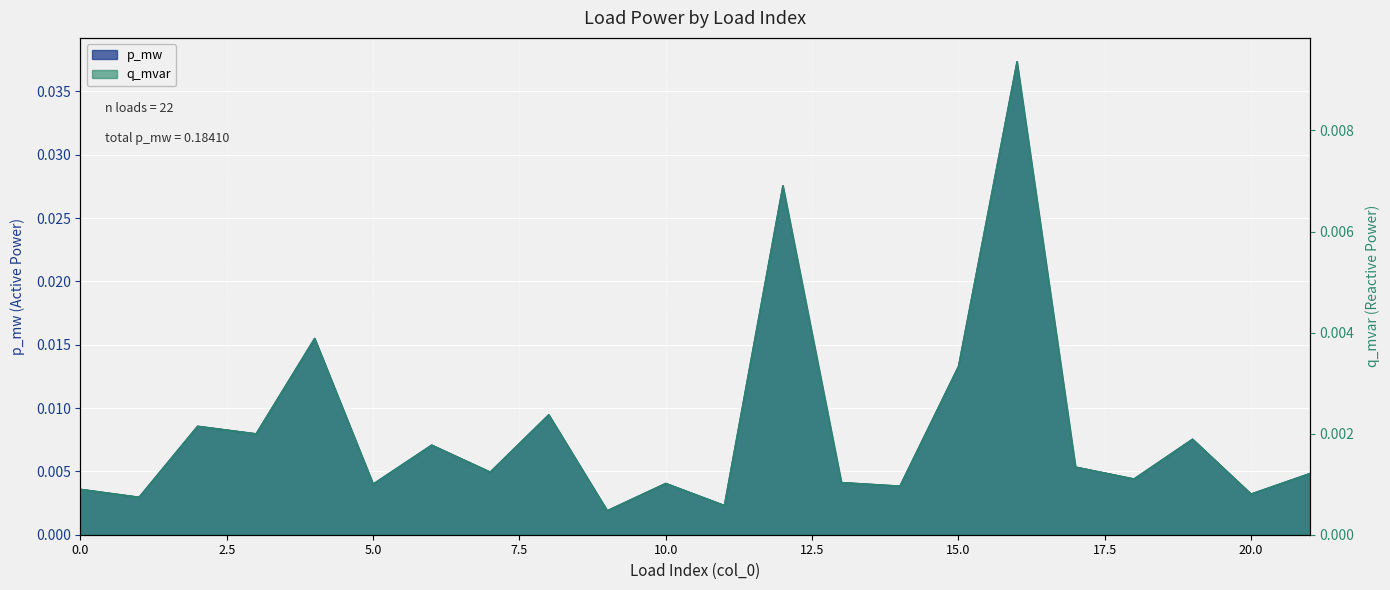

Which series has the largest total across all categories?

q_mvar